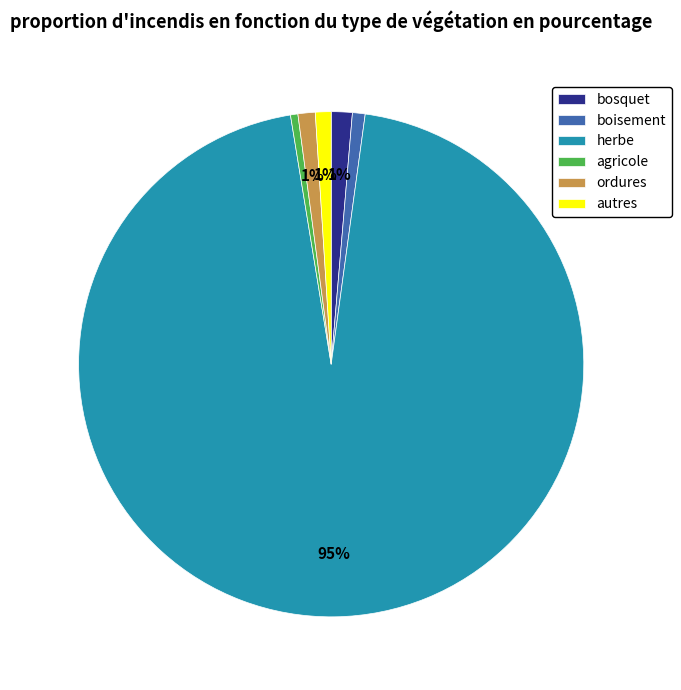

The bosquet slice represents 10% of the pie. True or false?

False